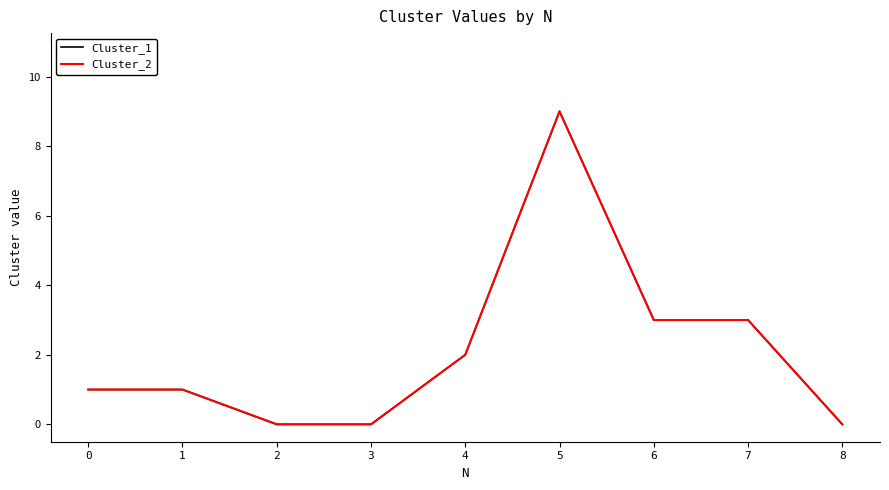

Does the chart have visible grid lines?

No